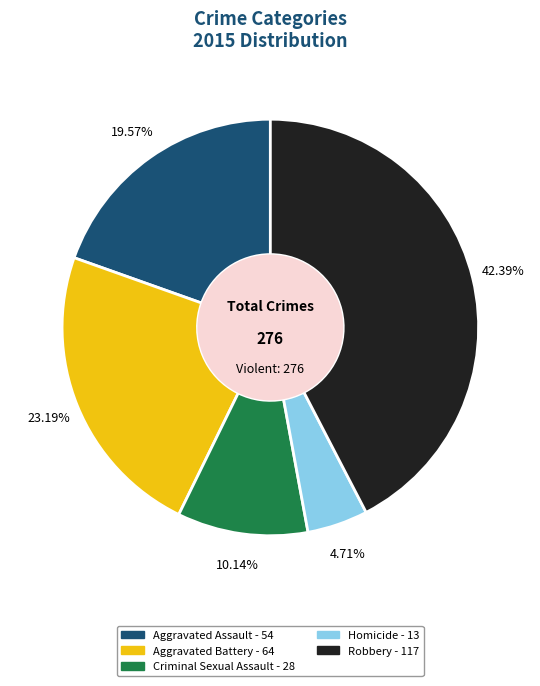

Is it true that Aggravated Battery is 15% of the pie?

False